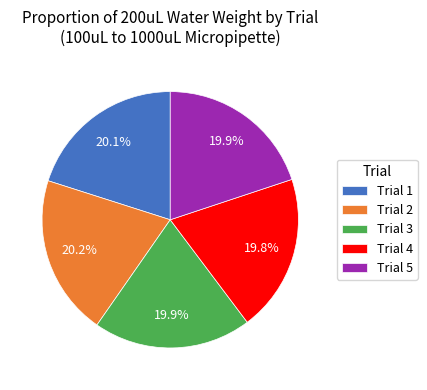

To the nearest percent, what percentage of the pie is Trial 1?

20%